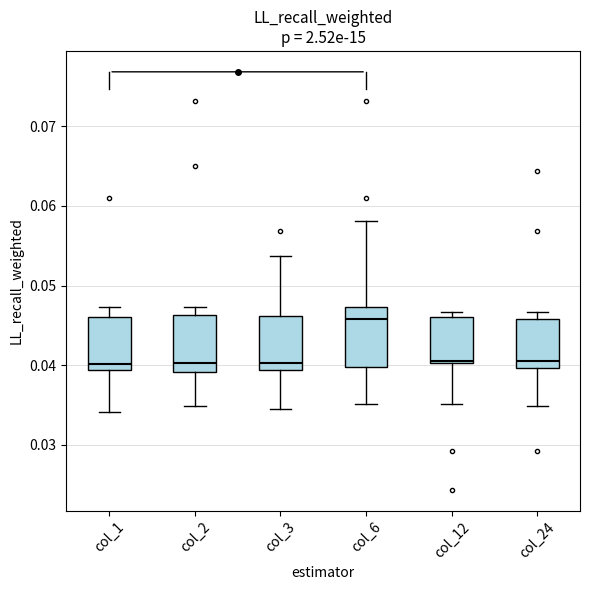

Reading left to right, transcribe this box plot: for each box, give where its median line is, the range the box spans, and where its two whiskers end, as read against the y-axis. The values are not printed on the chart, so give them approximately, as read against the axis.

col_1: median 0.040, box 0.039 to 0.046, whiskers 0.034 to 0.047
col_2: median 0.040, box 0.039 to 0.046, whiskers 0.035 to 0.047
col_3: median 0.040, box 0.039 to 0.046, whiskers 0.034 to 0.054
col_6: median 0.046, box 0.040 to 0.047, whiskers 0.035 to 0.058
col_12: median 0.041, box 0.040 to 0.046, whiskers 0.035 to 0.047
col_24: median 0.041, box 0.040 to 0.046, whiskers 0.035 to 0.047